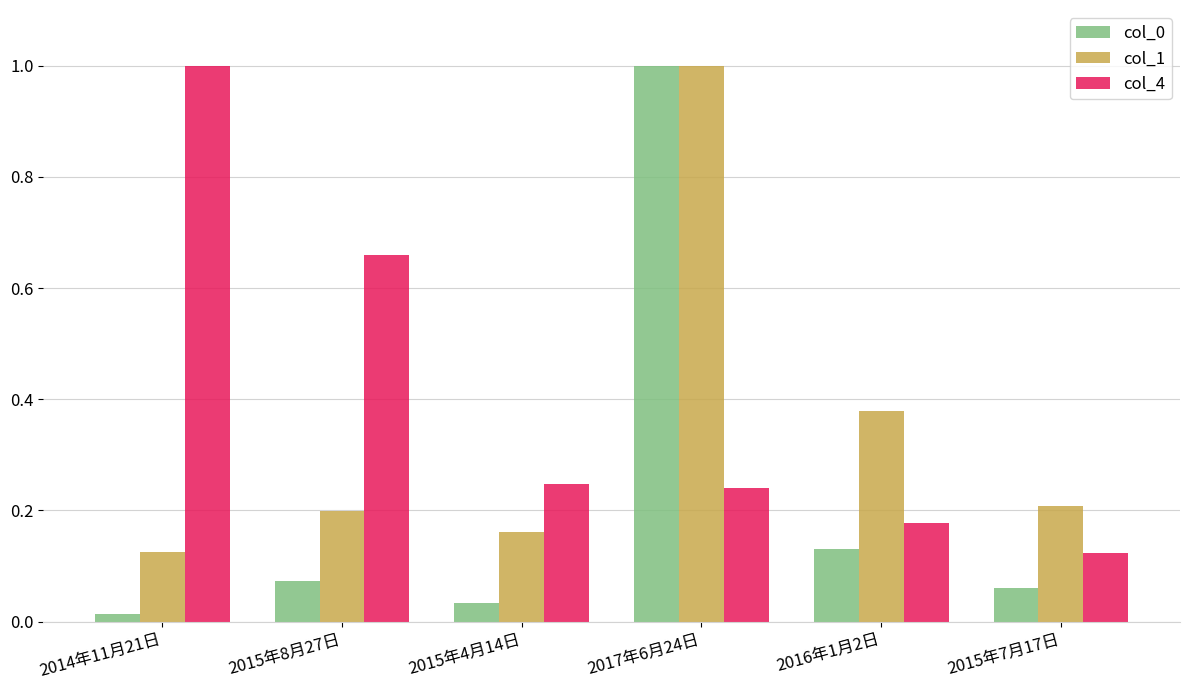

What is the greatest value displayed?

1.0